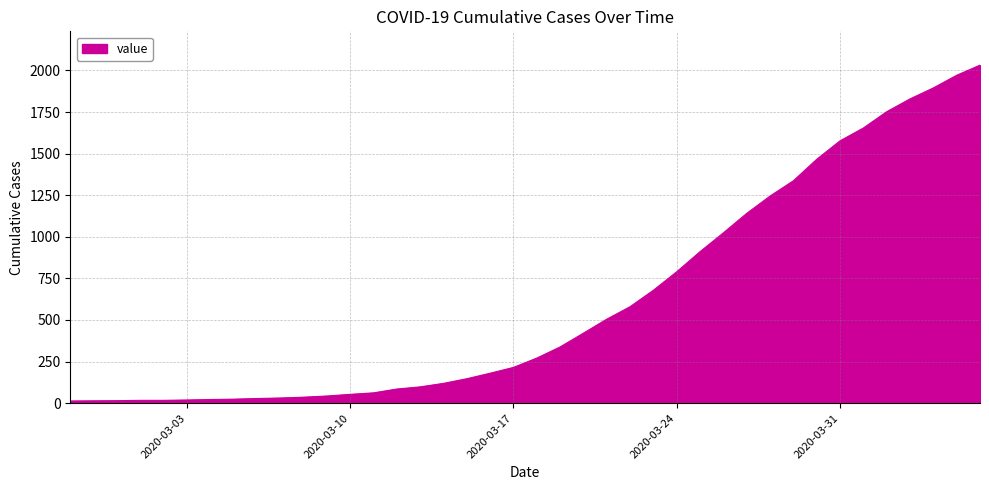

What is the average value?

616